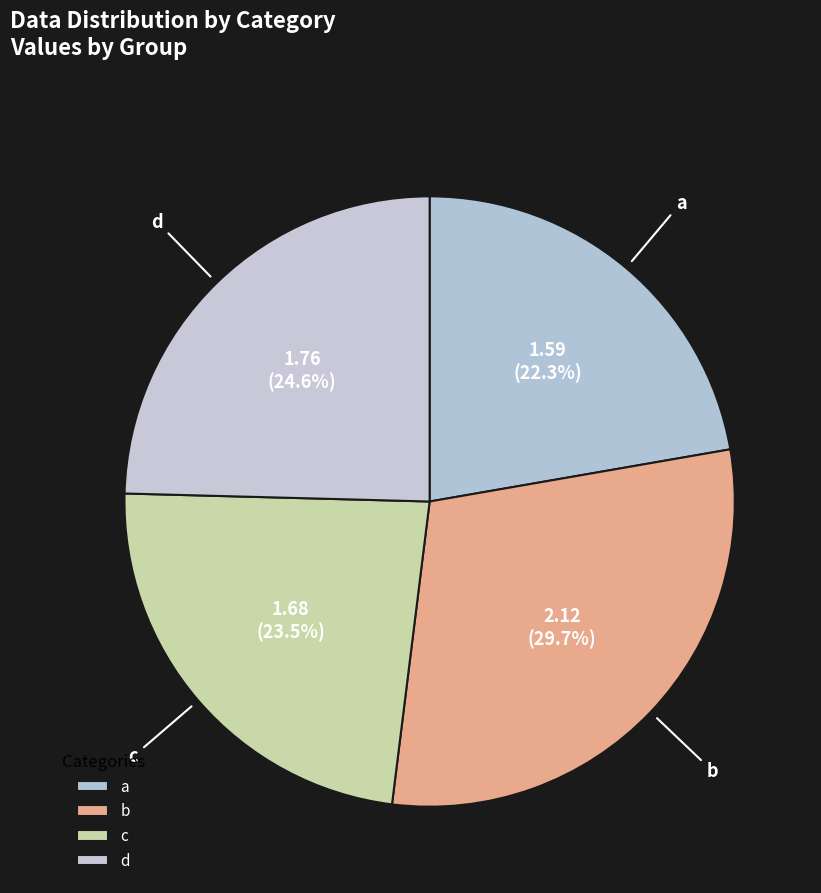

Rank the categories by value from highest to lowest.

b, d, c, a